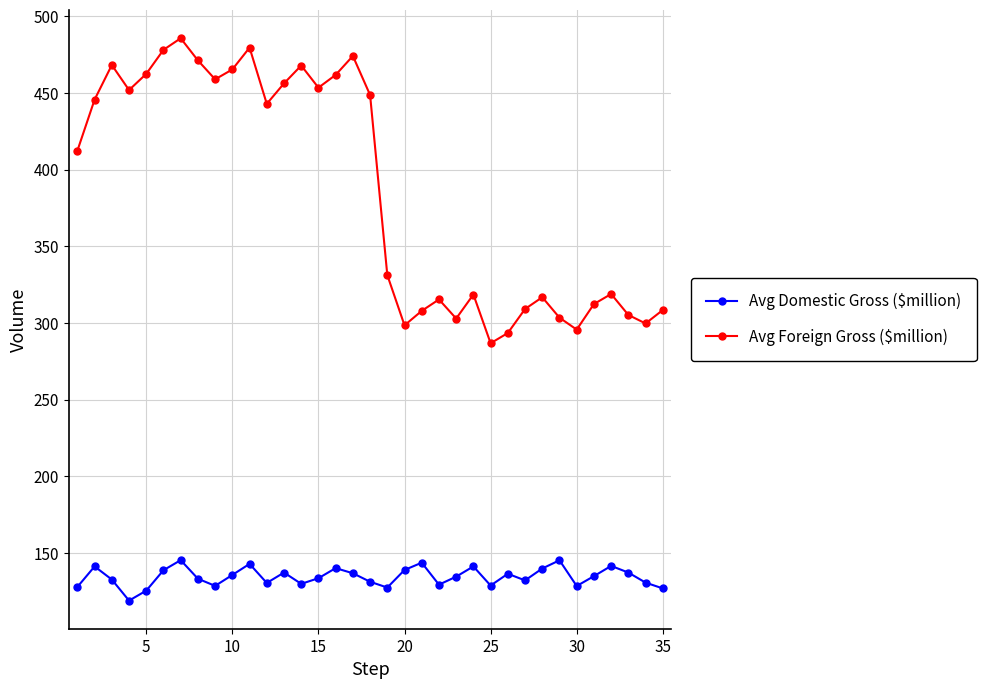

List the series in order of their overall mean, highest first.

Avg Foreign Gross ($million), Avg Domestic Gross ($million)